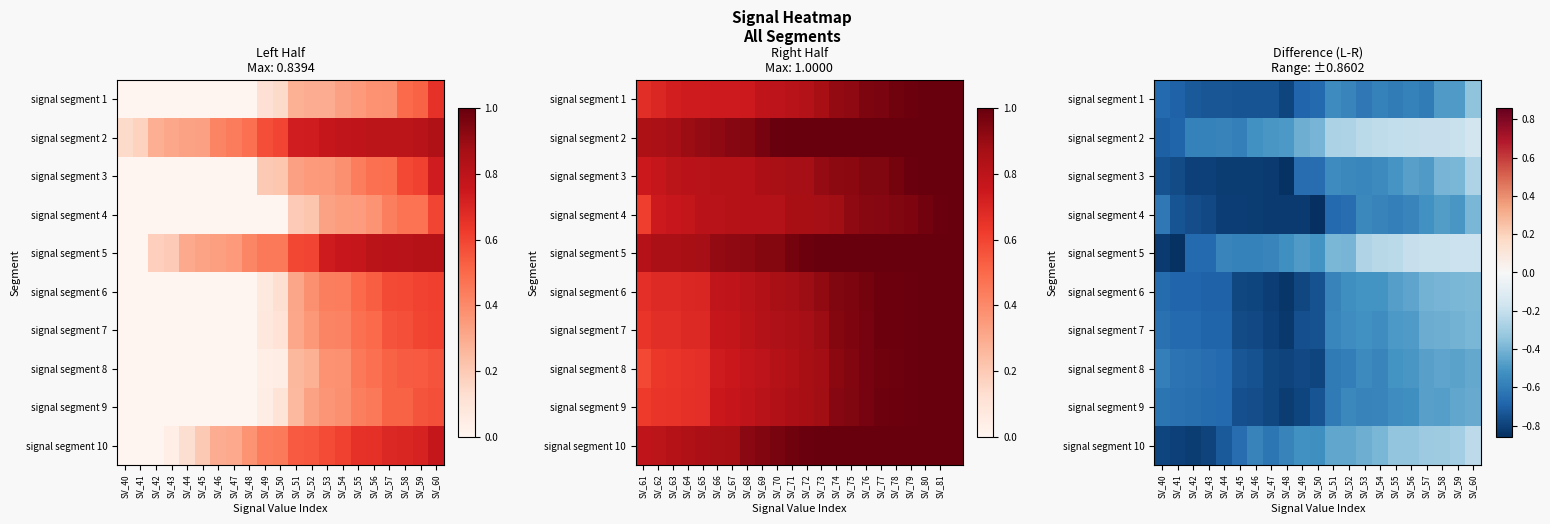

Rank the series at SV_57 from highest to lowest value.

signal segment 5, signal segment 2, signal segment 10, signal segment 6, signal segment 7, signal segment 8, signal segment 9, signal segment 3, signal segment 4, signal segment 1